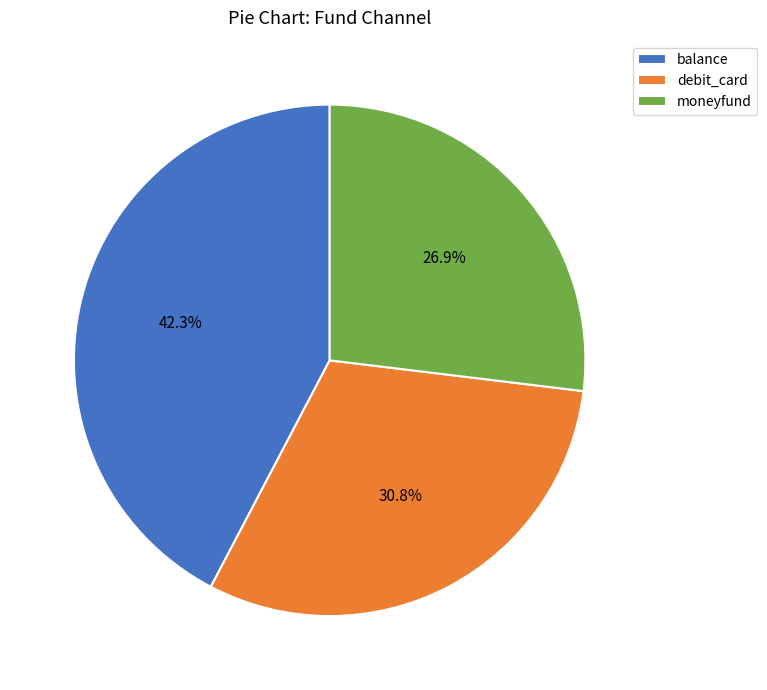

Which slice is the largest?

balance